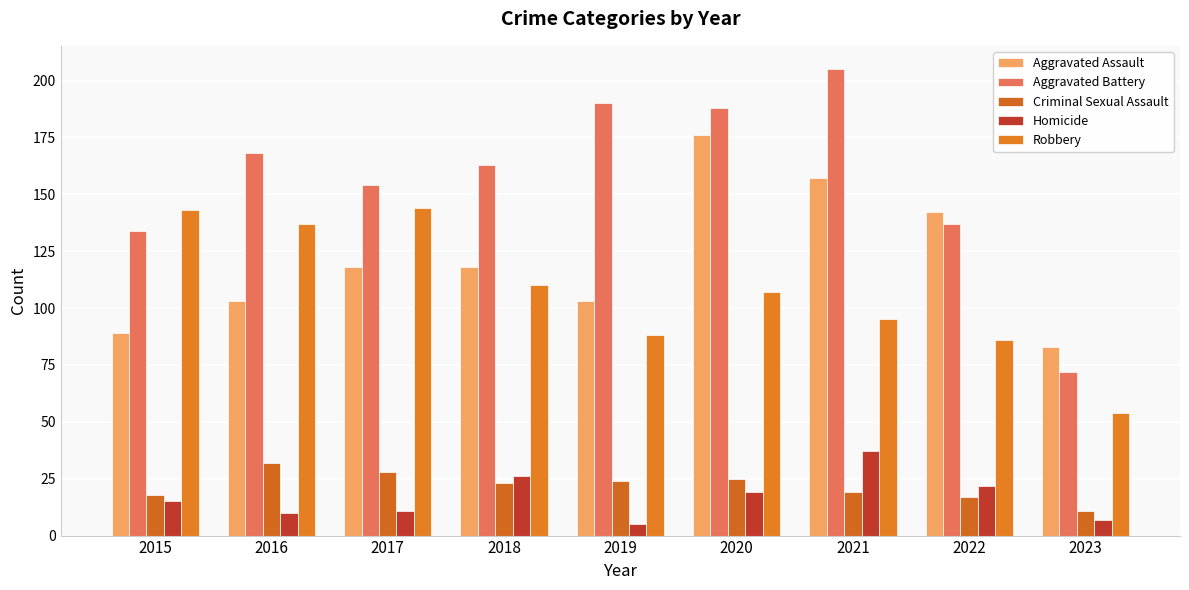

At how many categories does at least one series exceed 84?

8